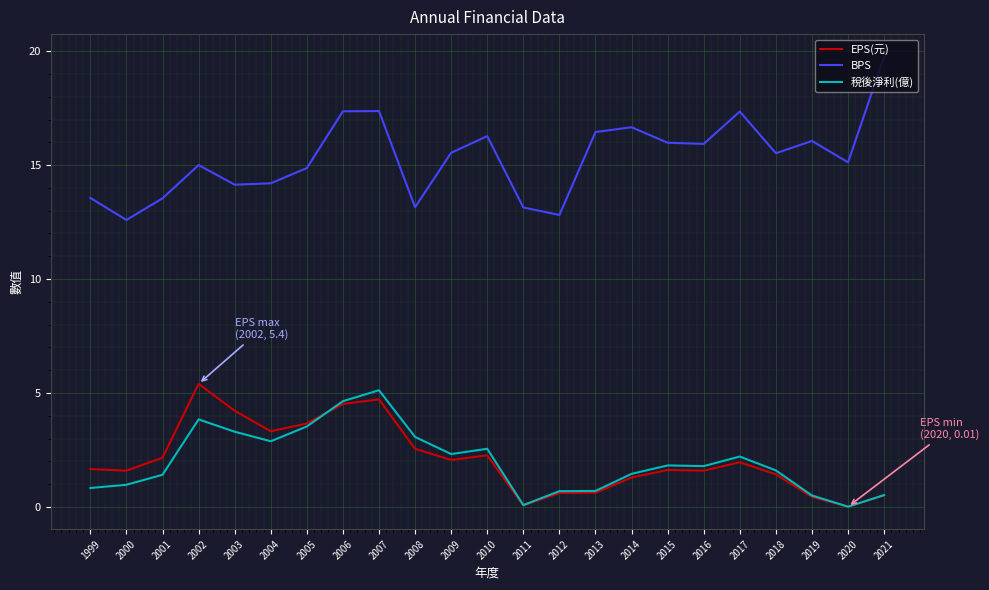

Read the 稅後淨利(億) value at 2016.

1.8